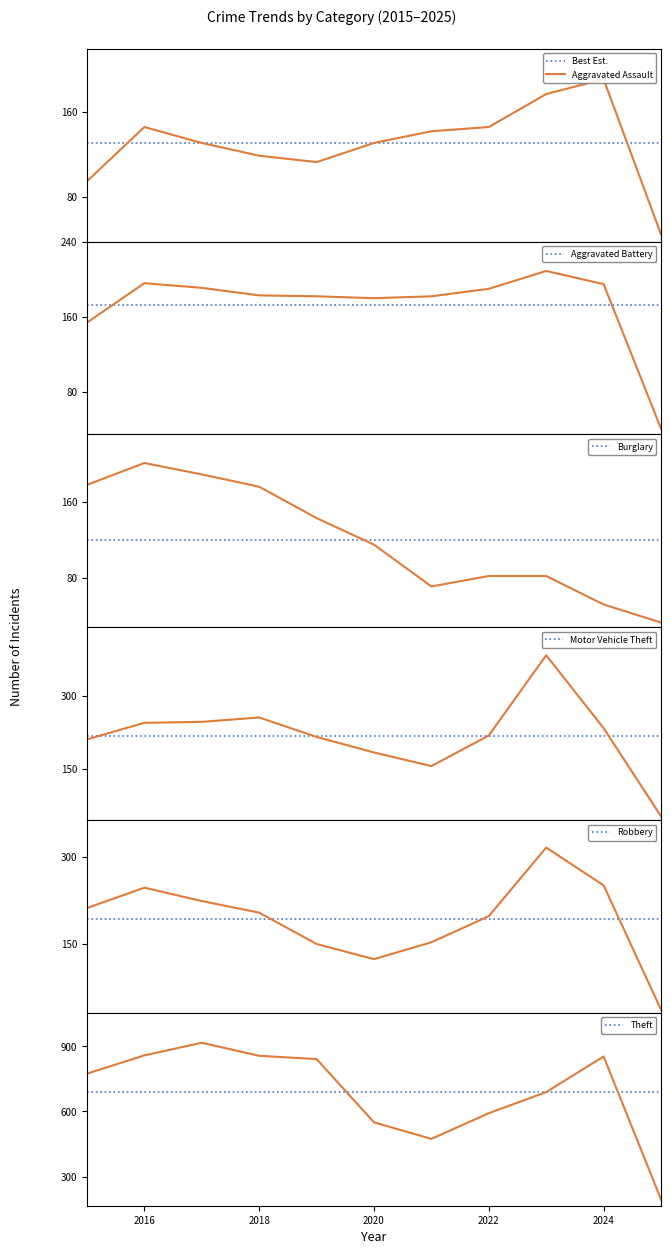

At how many categories does at least one series exceed 760?

6